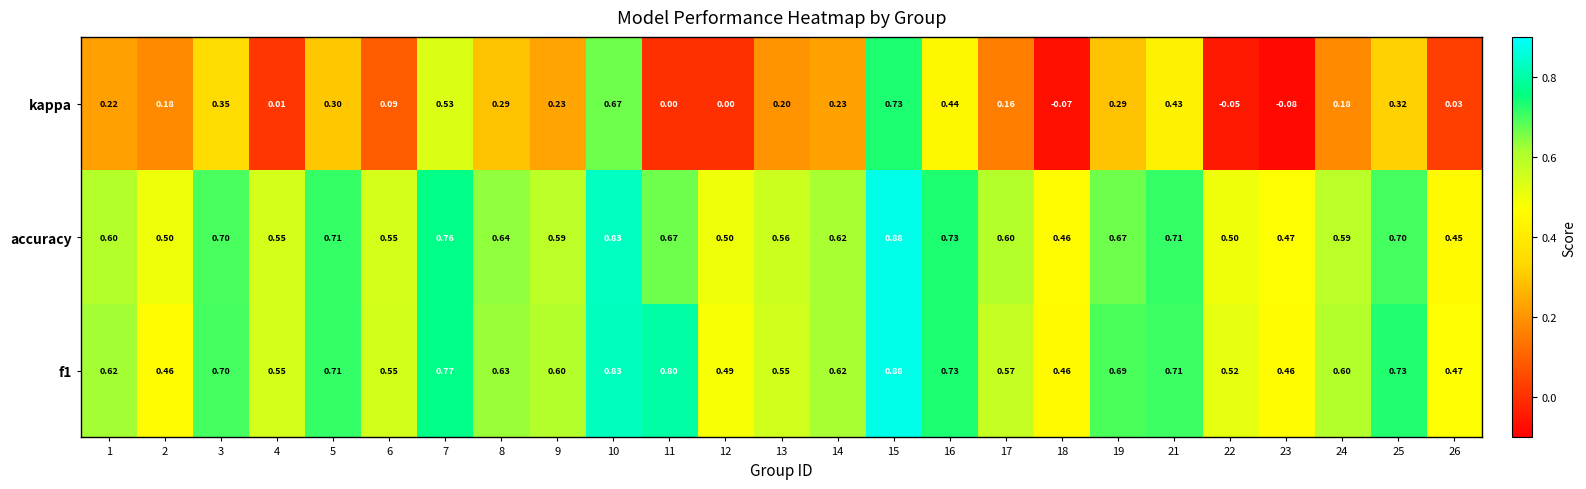

Is the value of f1 at 13 greater than the value of kappa at 5?

Yes